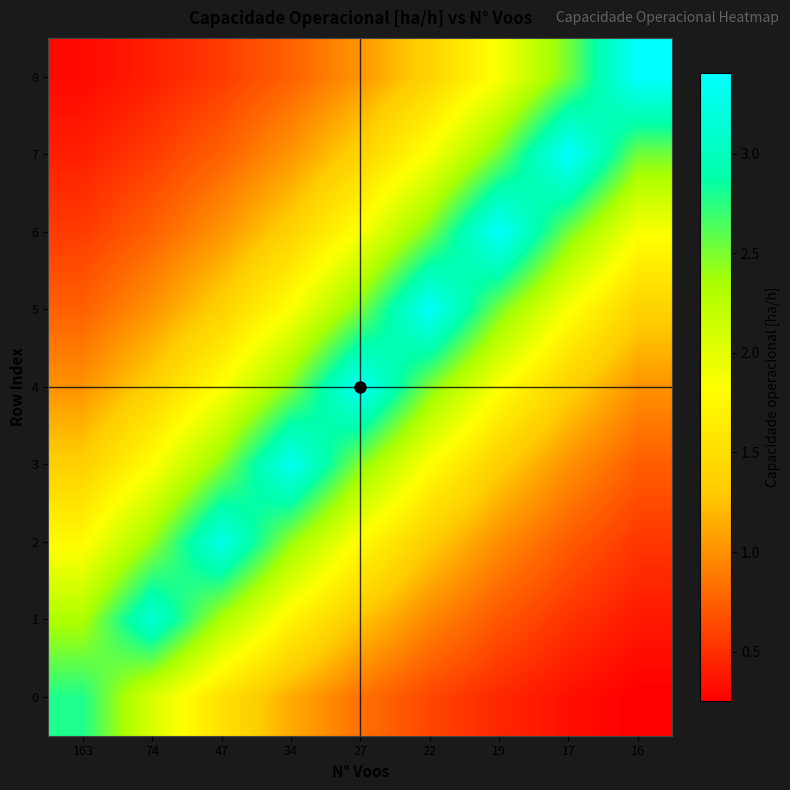

At which category is the sum across all series the highest?

27